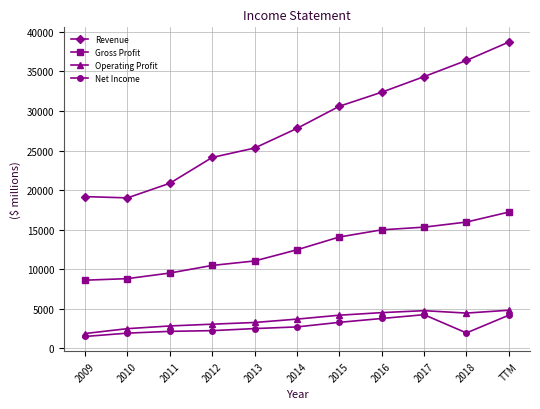

True or false: Net Income and Revenue cross at least once.

False